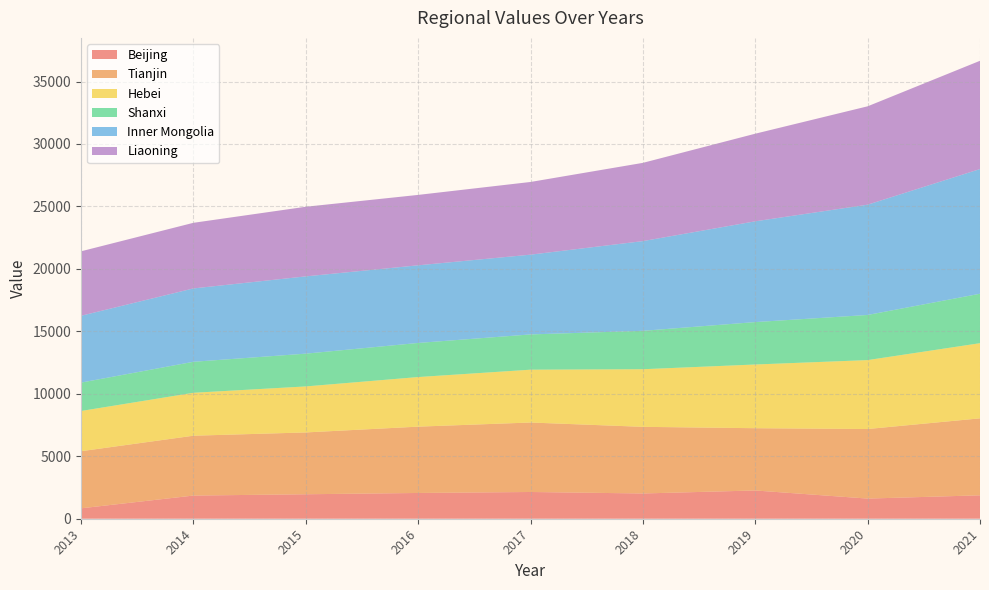

Reading right to left, extract all data points from this chart.

Beijing: 2021=1873.9	2020=1612.6	2019=2262.2	2018=2021.7	2017=2140.4	2016=2061.9	2015=1958.5	2014=1854.3	2013=833.4
Tianjin: 2021=6161.8	2020=5568.4	2019=4984.6	2018=5334.6	2017=5561.9	2016=5309.4	2015=4949.4	2014=4791.4	2013=4571.6
Hebei: 2021=6016.5	2020=5517.2	2019=5099.1	2018=4611.5	2017=4227.9	2016=3970.0	2015=3682.7	2014=3435.5	2013=3219.2
Shanxi: 2021=3958.8	2020=3613.6	2019=3396.0	2018=3075.2	2017=2824.0	2016=2729.9	2015=2624.4	2014=2482.3	2013=2273.9
Inner Mongolia: 2021=9980.1	2020=8827.7	2019=8067.1	2018=7180.7	2017=6384.6	2016=6215.7	2015=6185.4	2014=5872.4	2013=5348.4
Liaoning: 2021=8667.4	2020=7874.7	2019=7012.7	2018=6263.8	2017=5819.1	2016=5635.5	2015=5573.7	2014=5252.4	2013=5160.2